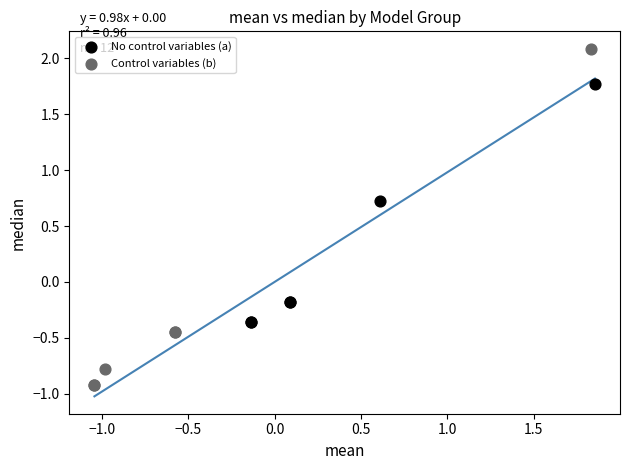

Which series reaches the maximum Y coordinate?

Control variables (b)